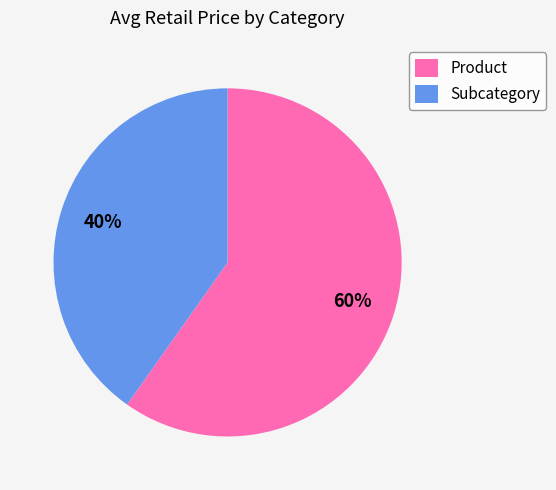

Is there a majority slice in this chart?

Yes